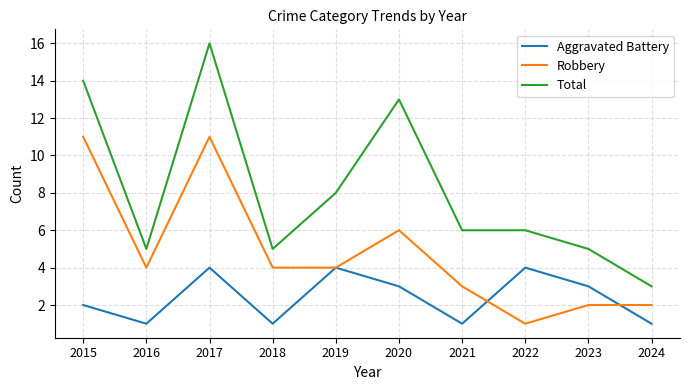

Reading right to left, extract all data points from this chart.

Aggravated Battery: 2024=1	2023=3	2022=4	2021=1	2020=3	2019=4	2018=1	2017=4	2016=1	2015=2
Robbery: 2024=2	2023=2	2022=1	2021=3	2020=6	2019=4	2018=4	2017=11	2016=4	2015=11
Total: 2024=3	2023=5	2022=6	2021=6	2020=13	2019=8	2018=5	2017=16	2016=5	2015=14